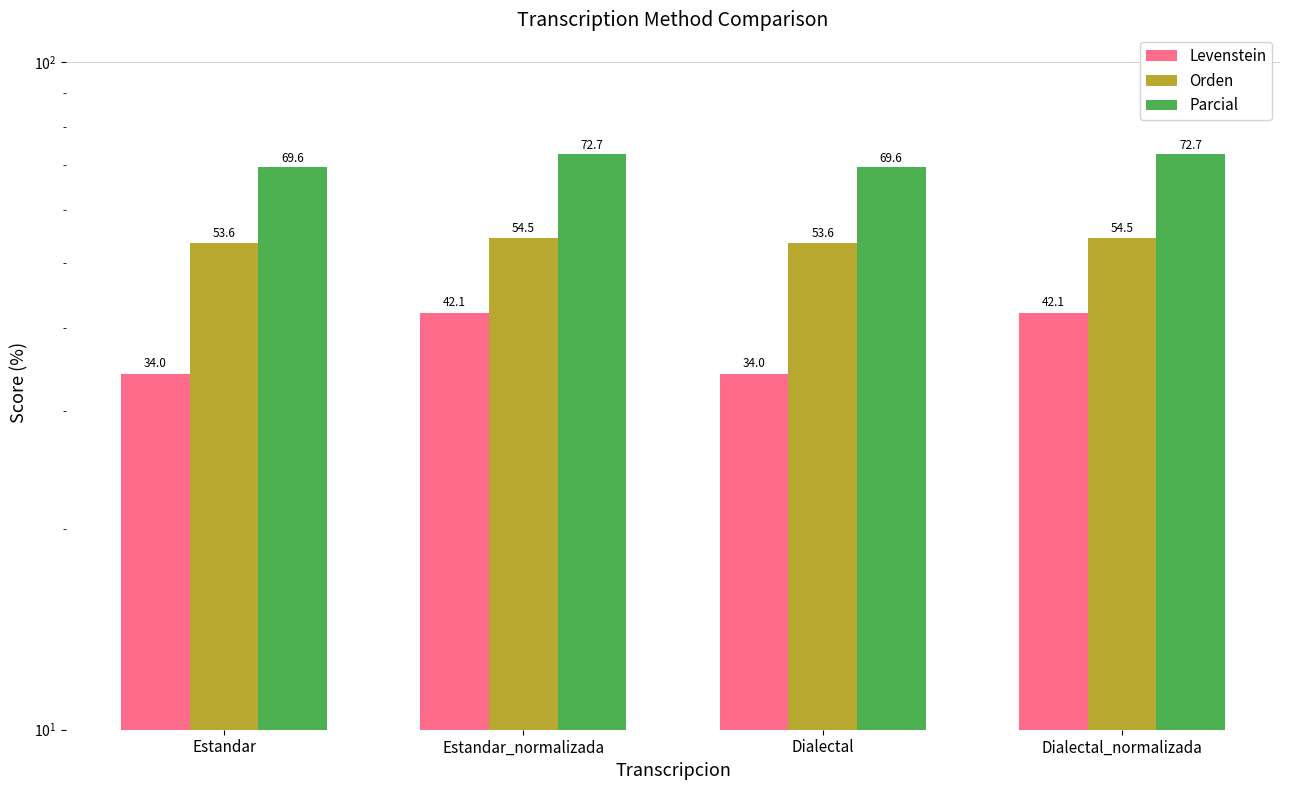

What is the approximate value of Levenstein at Estandar_normalizada?

42.1